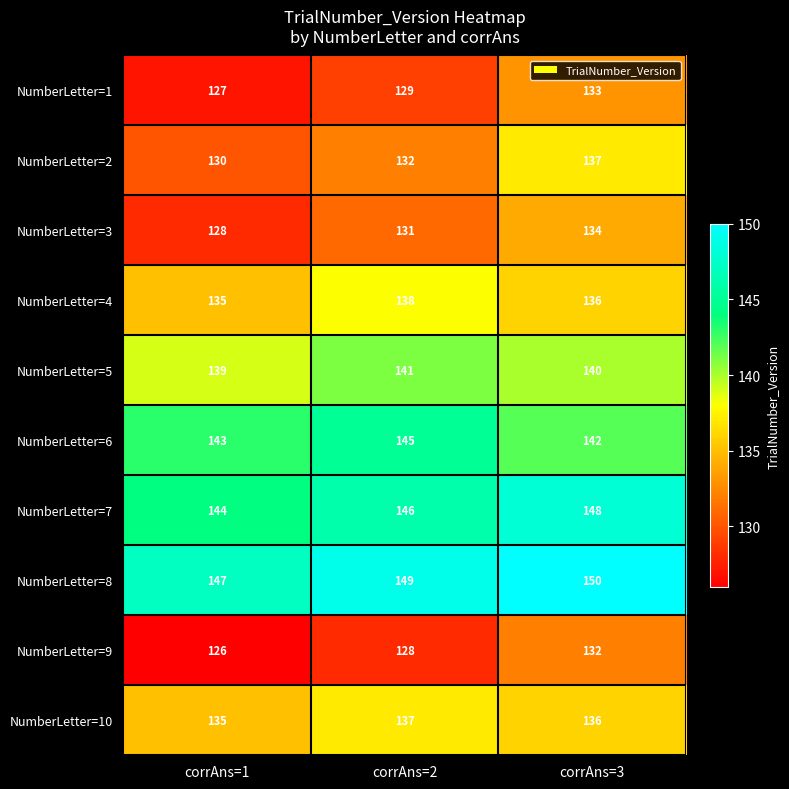

Which series has the widest spread of values?

NumberLetter=2